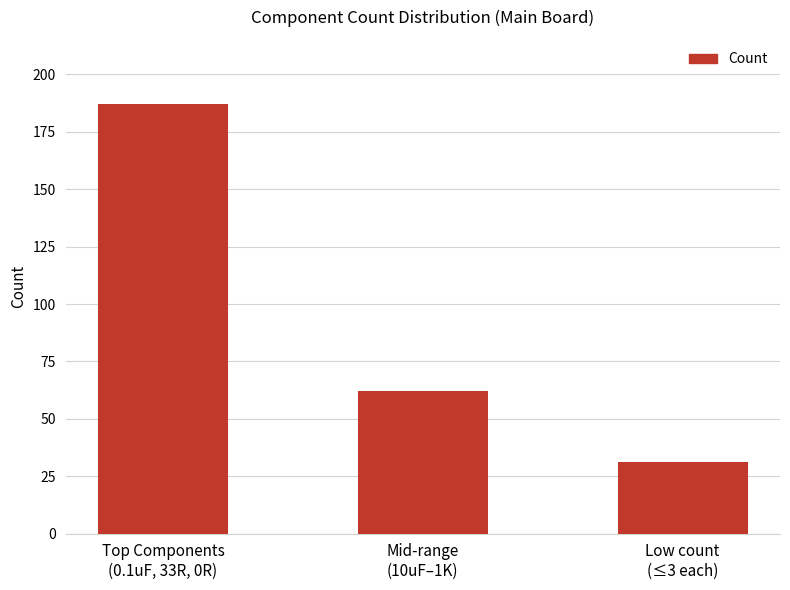

At which label is the value closest to 109?

Mid-range
(10uF–1K)